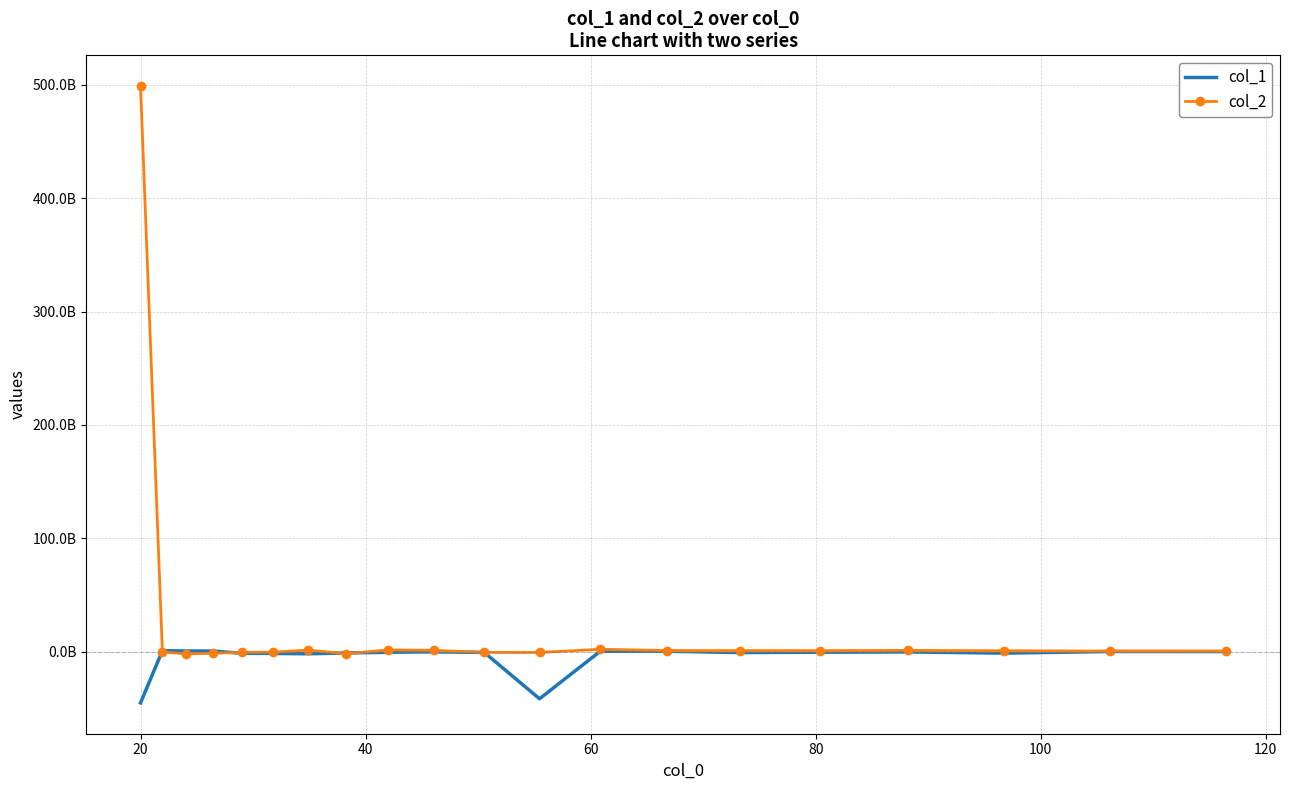

Rank the series by their maximum value, from highest to lowest.

col_2, col_1